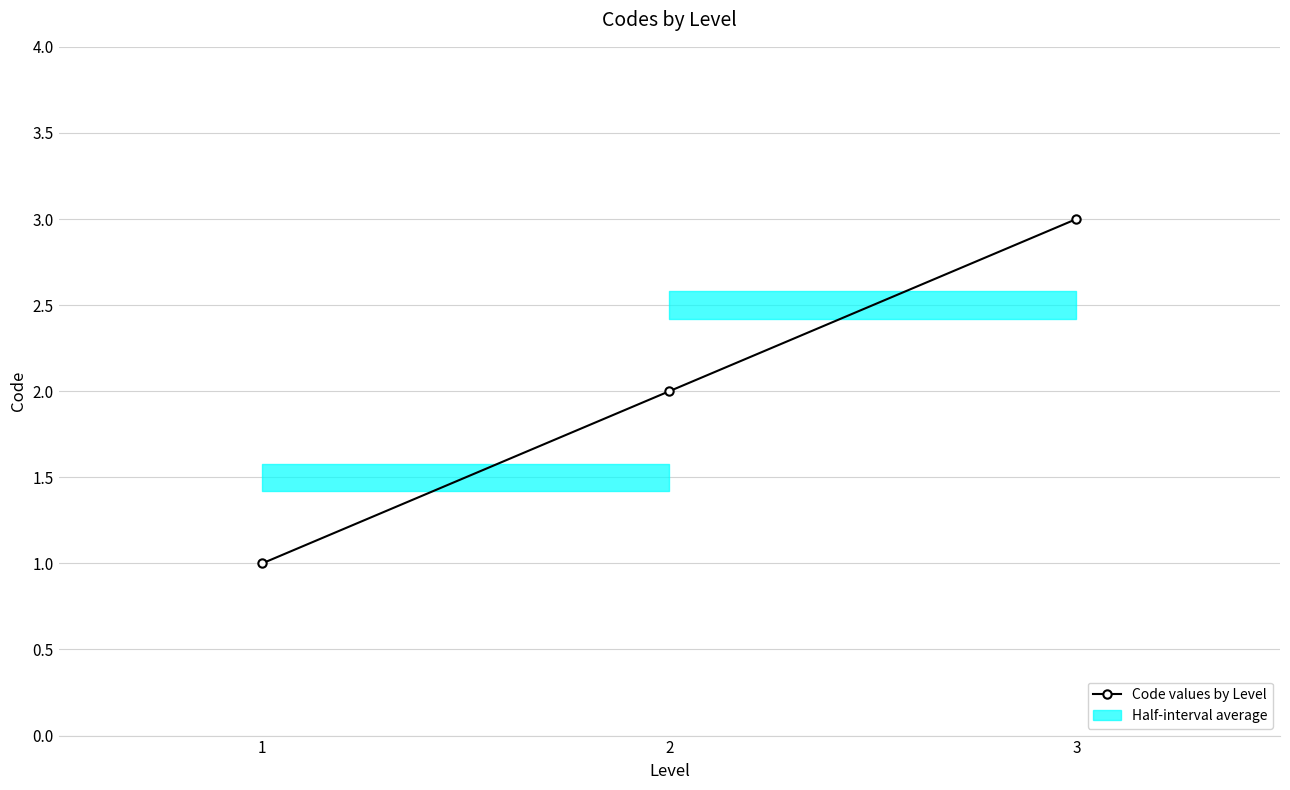

Reading left to right, extract all data points from this chart.

1	2	3